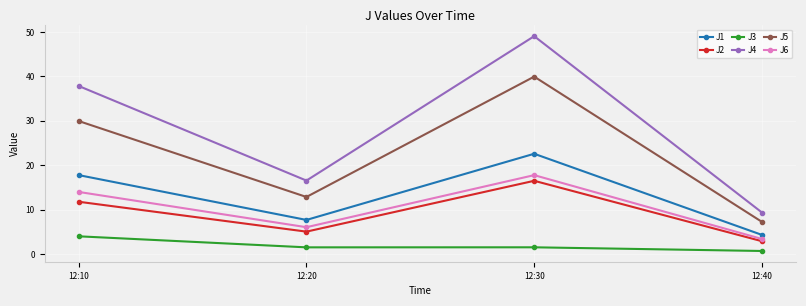

True or false: J1 and J4 cross at least once.

False